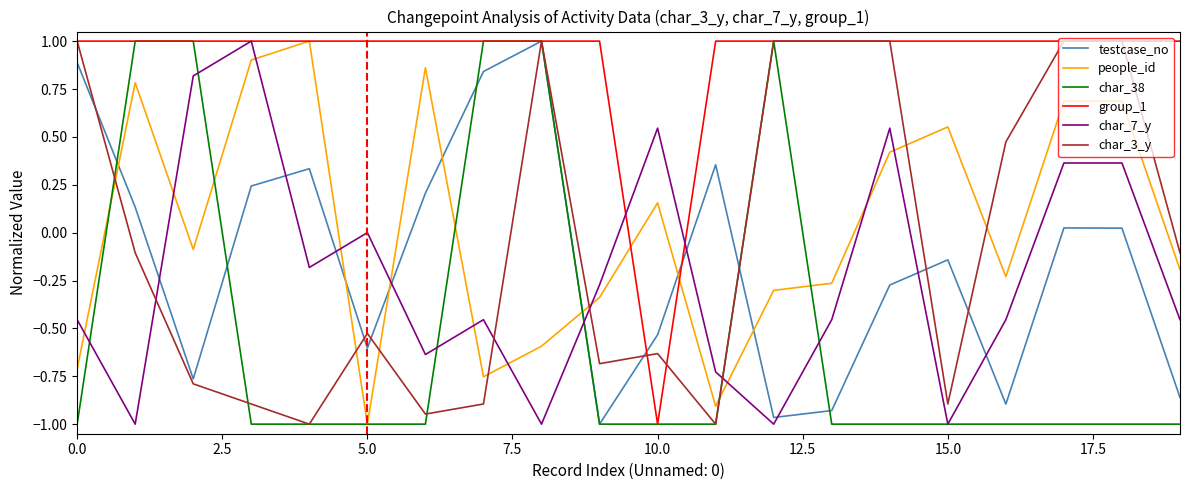

True or false: people_id and char_7_y cross at least once.

True